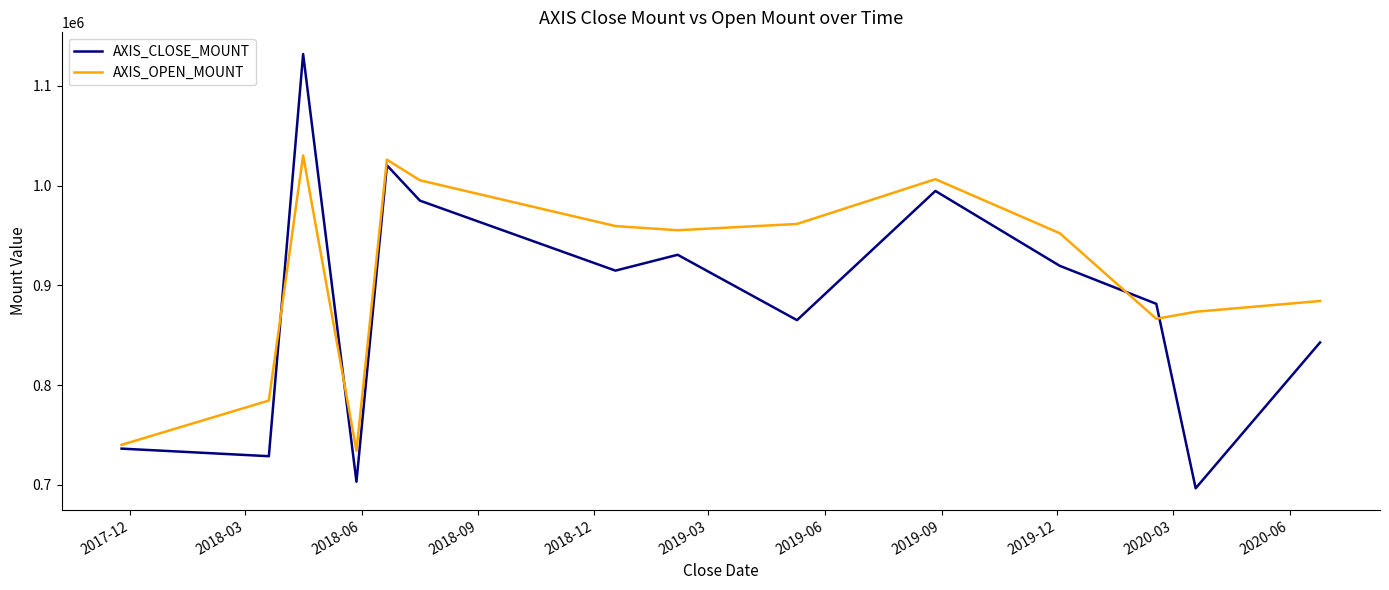

Which series has the widest spread of values?

AXIS_CLOSE_MOUNT